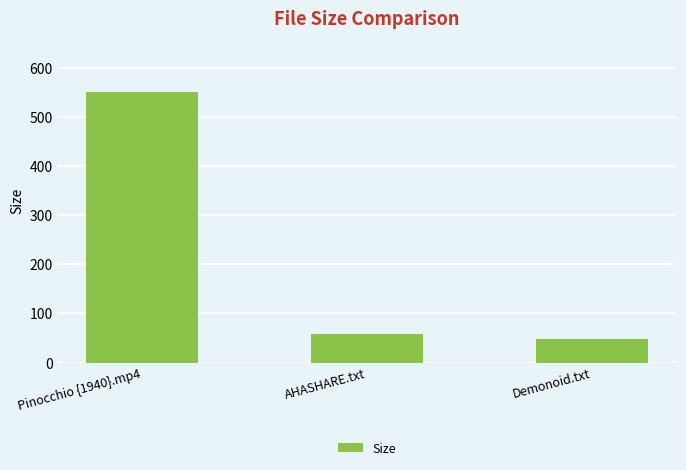

What is the change in value from AHASHARE.txt to Demonoid.txt?

-12.0